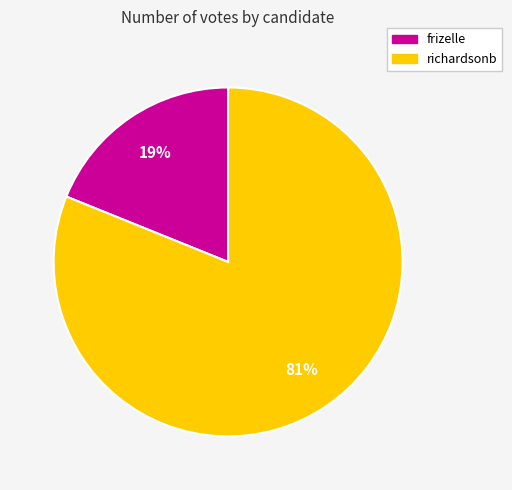

How many slices are in this pie chart?

2